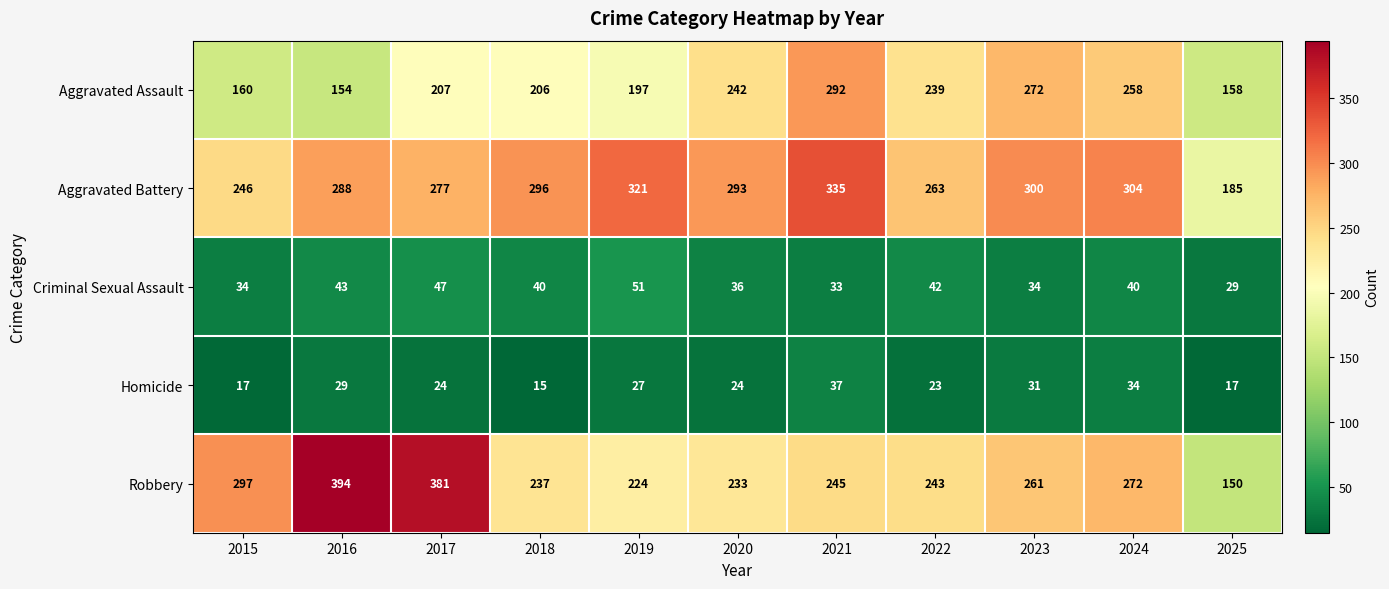

At 2015, list the series in order from smallest to largest.

Homicide, Criminal Sexual Assault, Aggravated Assault, Aggravated Battery, Robbery